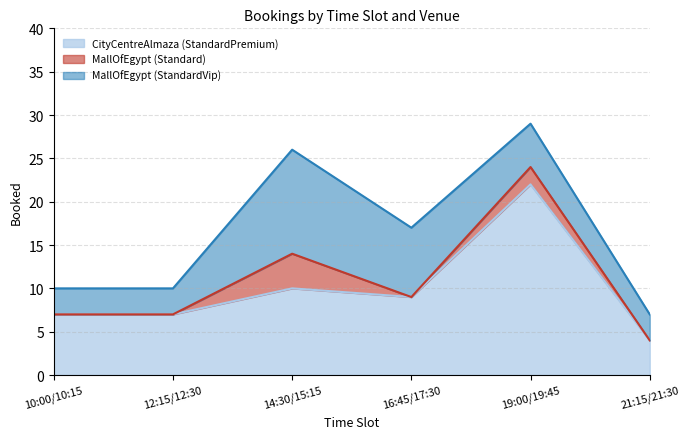

Where is the first local minimum for MallOfEgypt (Standard)?

16:45/17:30